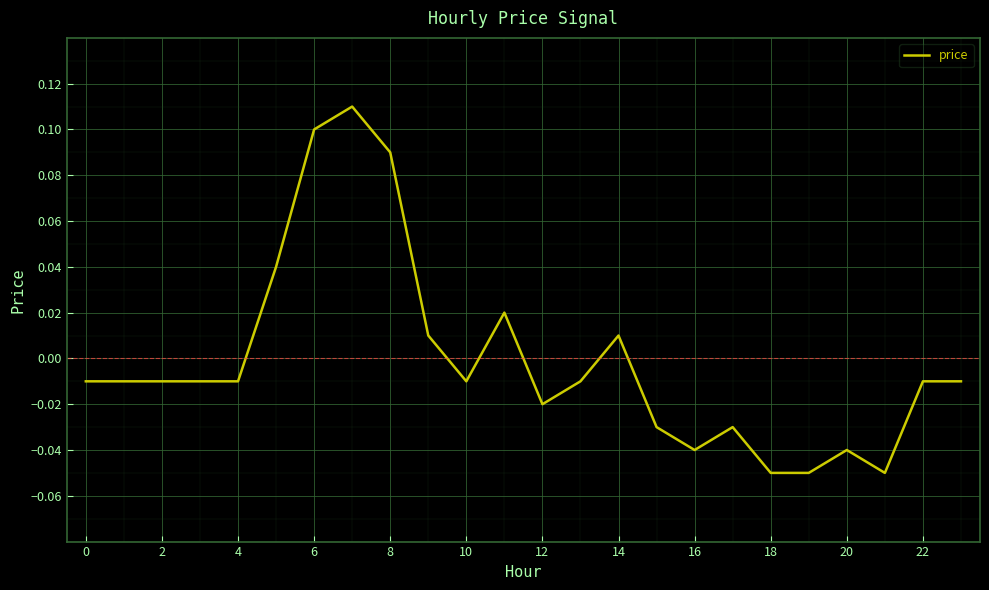

Is this an area chart (filled region under the line)?

No